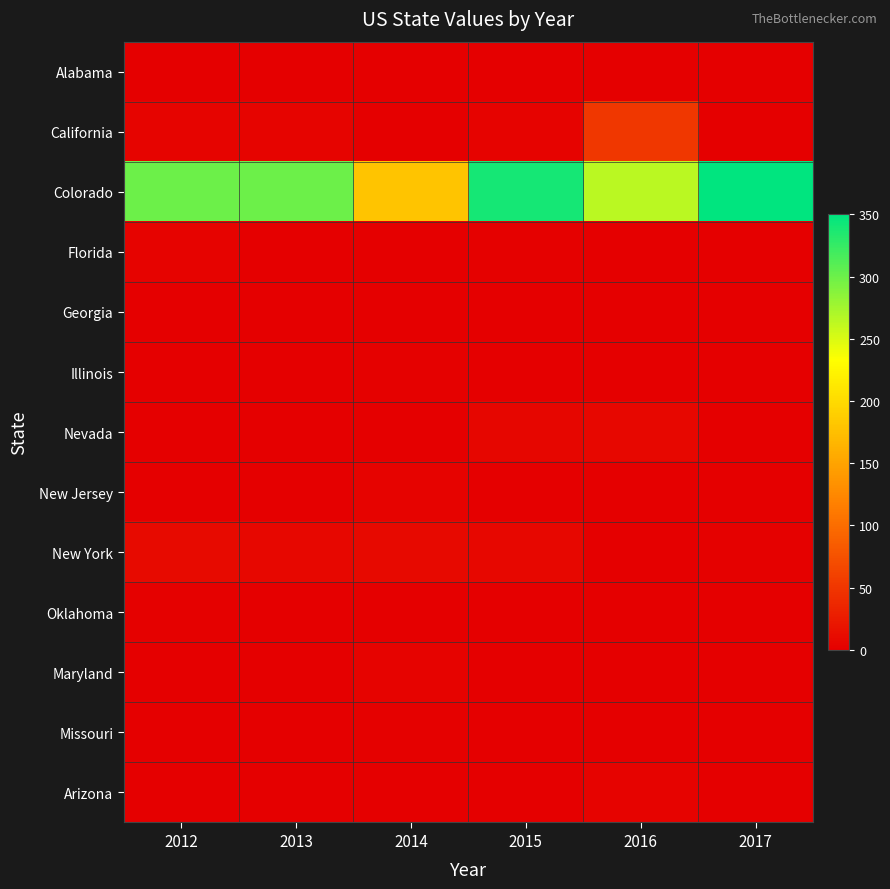

Rank the series by their maximum value, from lowest to highest.

Alabama, Georgia, Illinois, Oklahoma, Missouri, Maryland, Florida, New Jersey, Arizona, Nevada, New York, California, Colorado